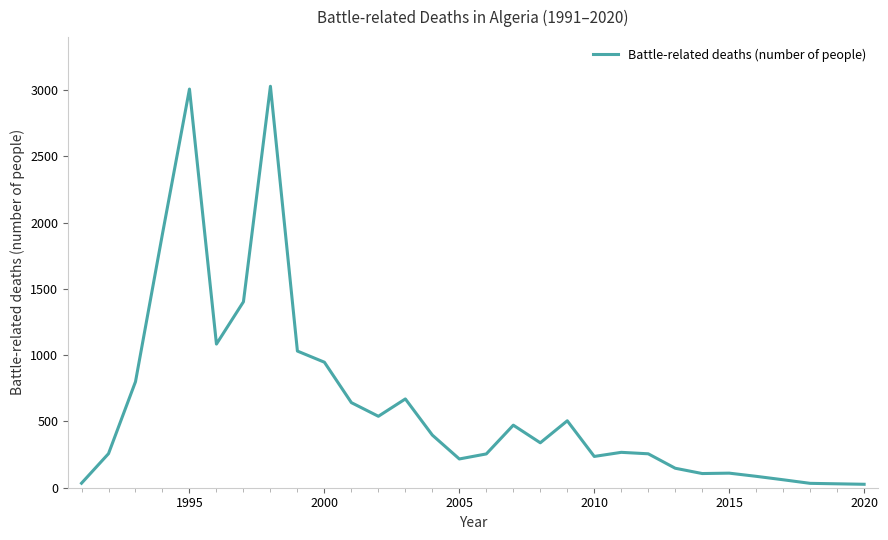

What is the difference between the maximum and minimum values?

3003